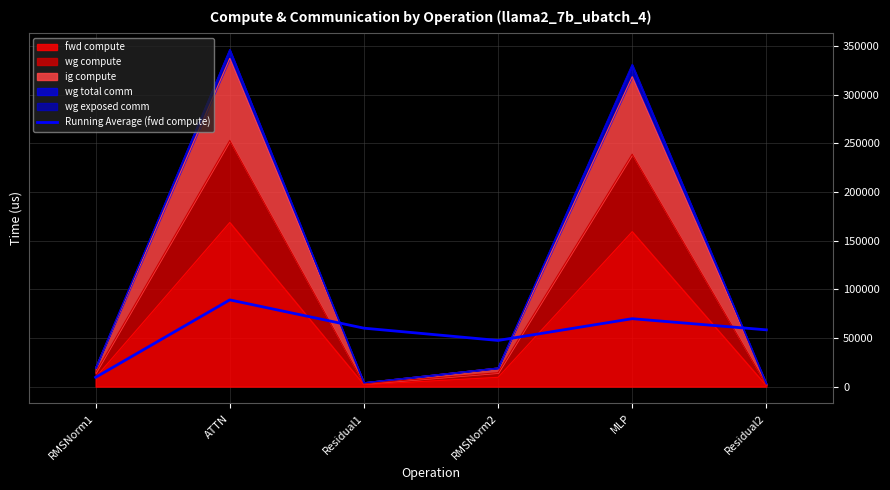

Which category has the lowest value across all series?

RMSNorm1